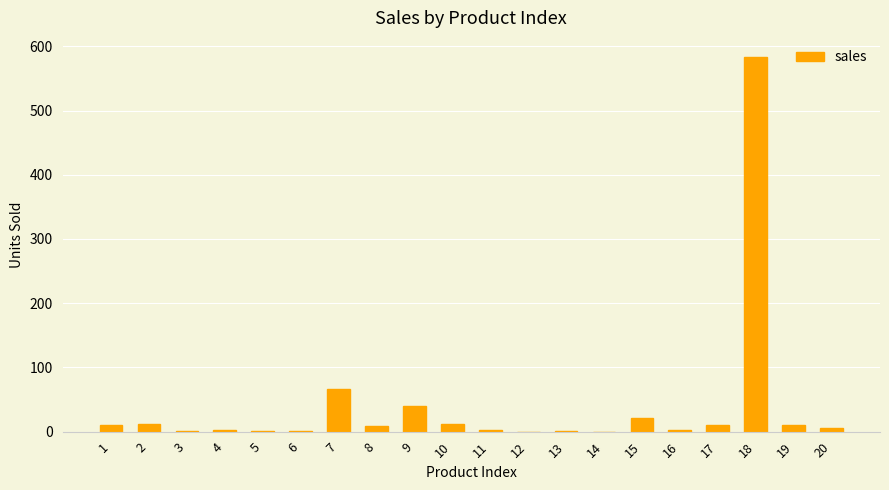

What is the sum of all values?

791